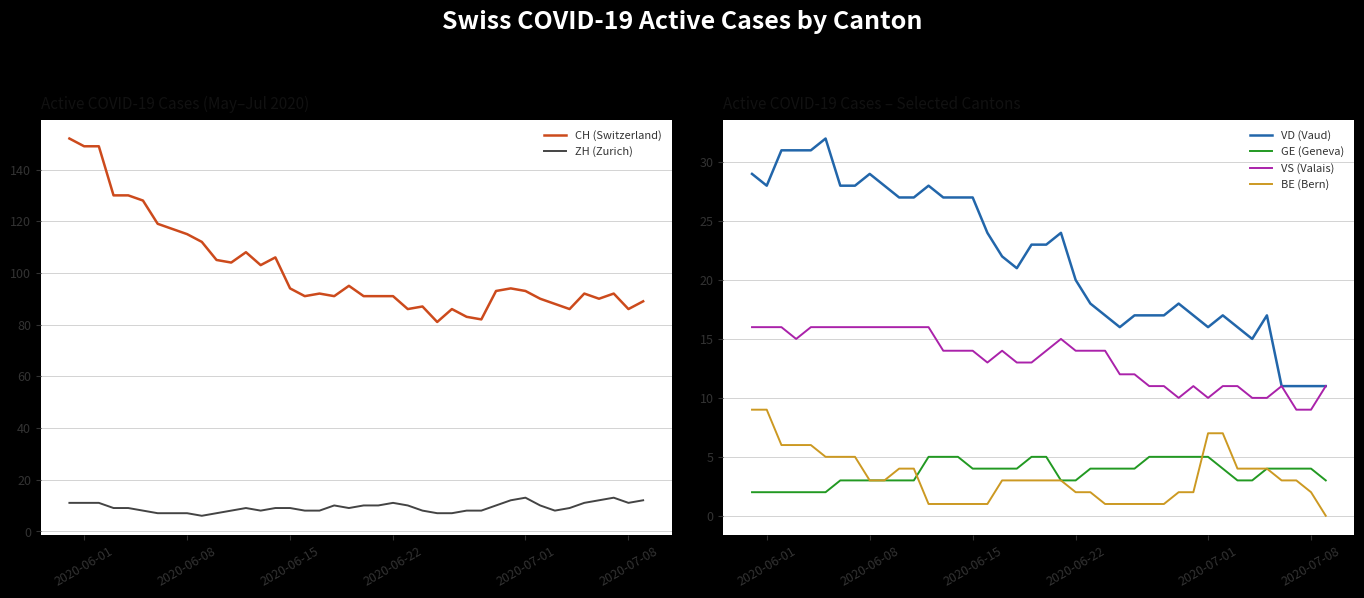

True or false: VD (Vaud) and GE (Geneva) cross at least once.

False